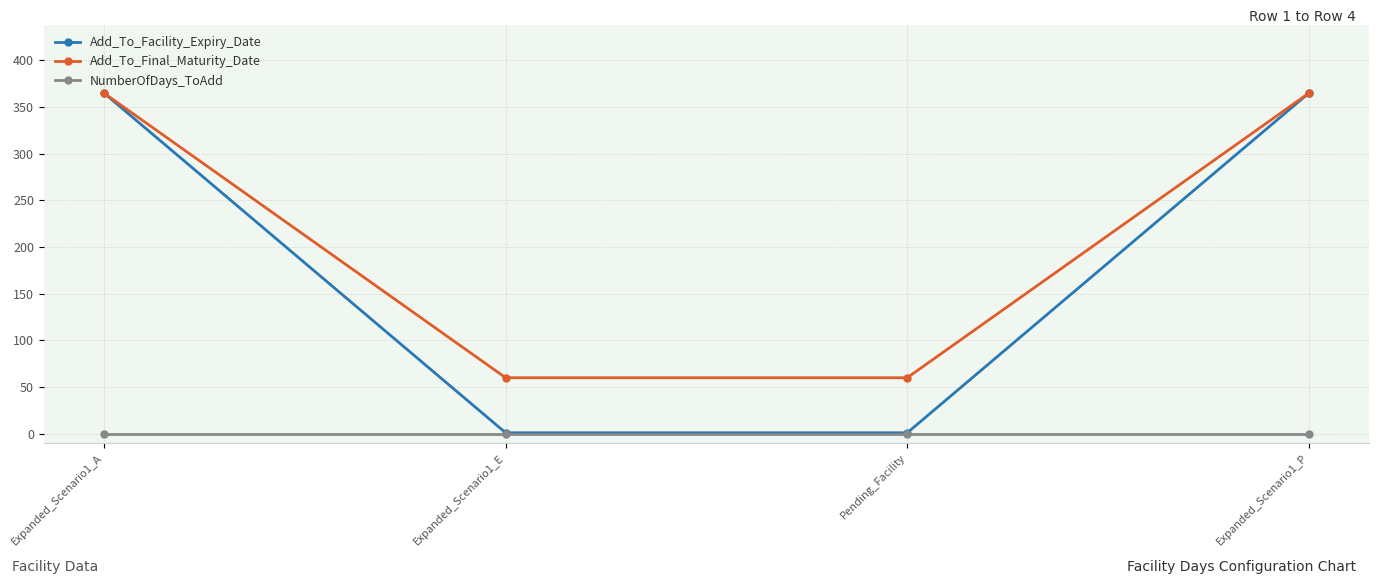

Reading left to right, extract all data points from this chart.

Add_To_Facility_Expiry_Date: 365	1	1	365
Add_To_Final_Maturity_Date: 365	60	60	365
NumberOfDays_ToAdd: 0	0	0	0